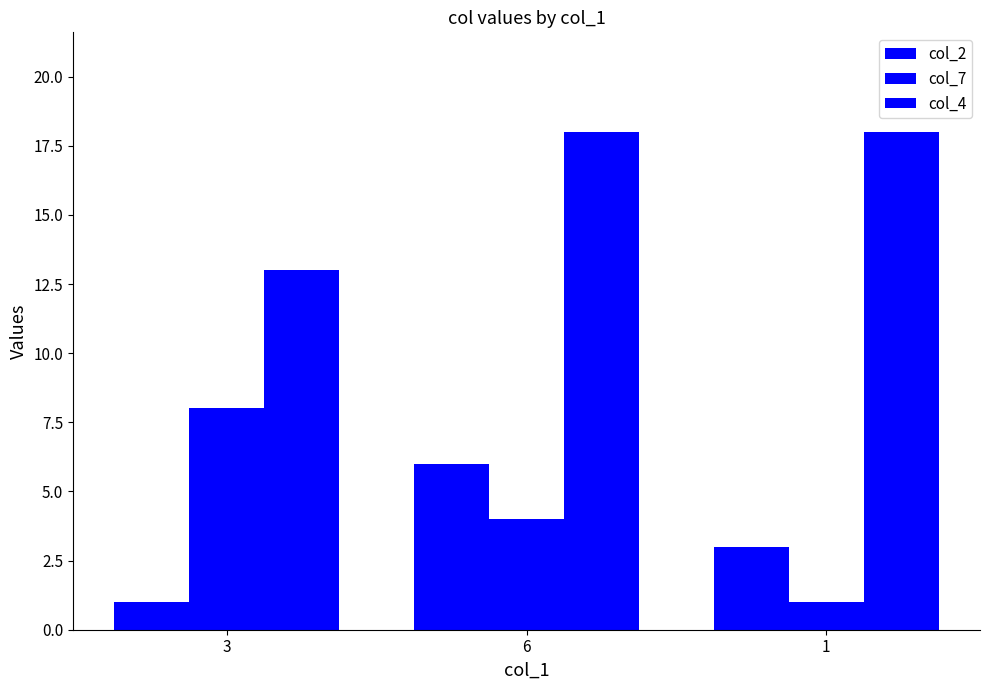

Are the bars grouped side by side (vs. stacked)?

Yes